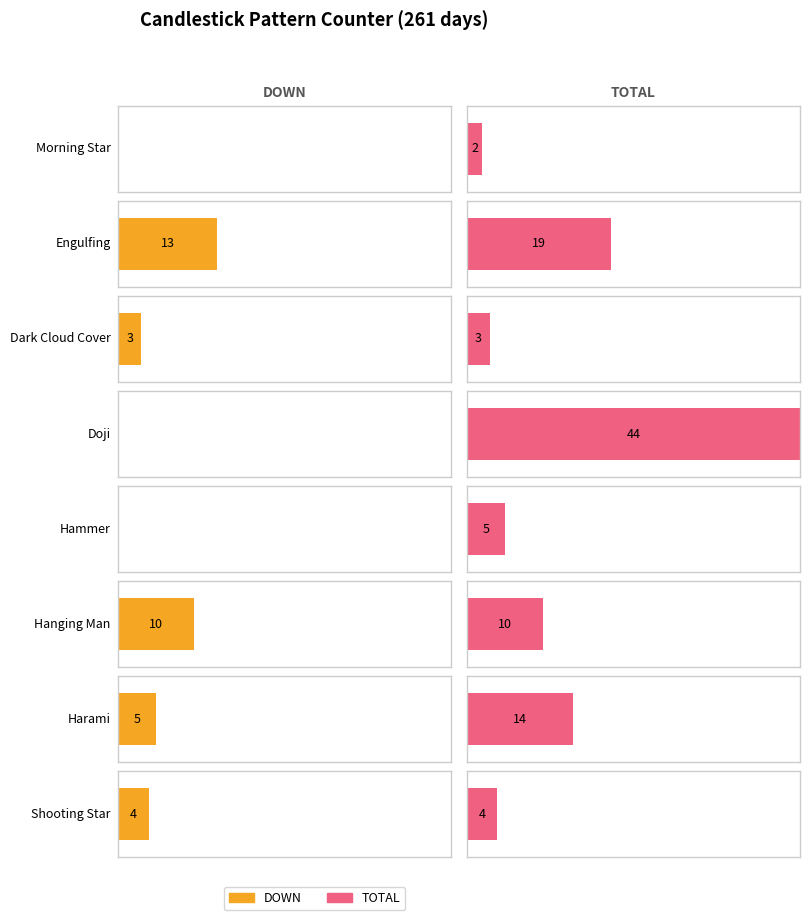

What position from the right is Hanging Man?

4